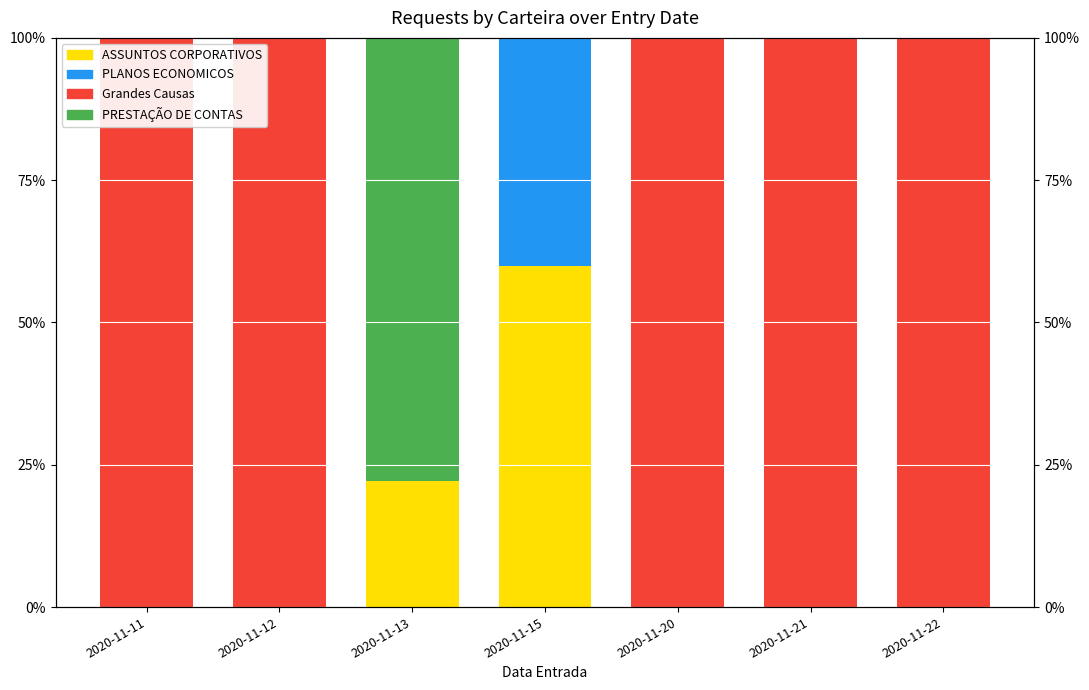

What is the difference between the highest and lowest values at 2020-11-11?

1.0